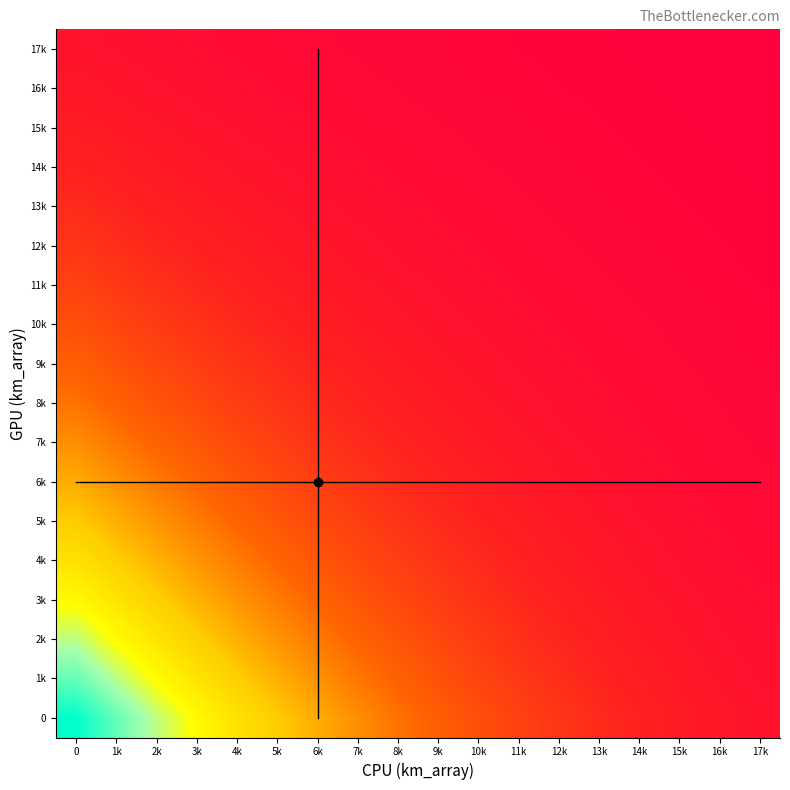

How many series are shown in this chart?

18